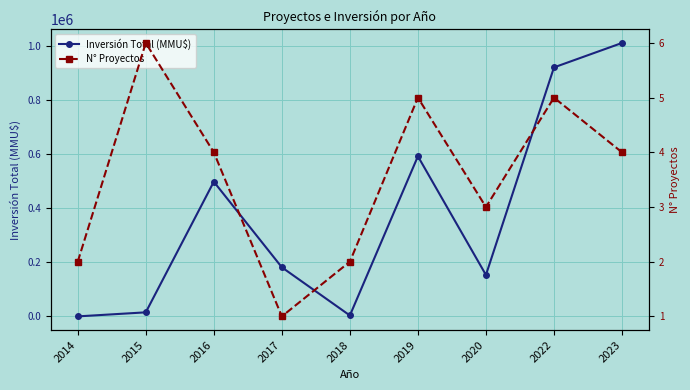

What is the difference between the highest and lowest values at 2022?

921545